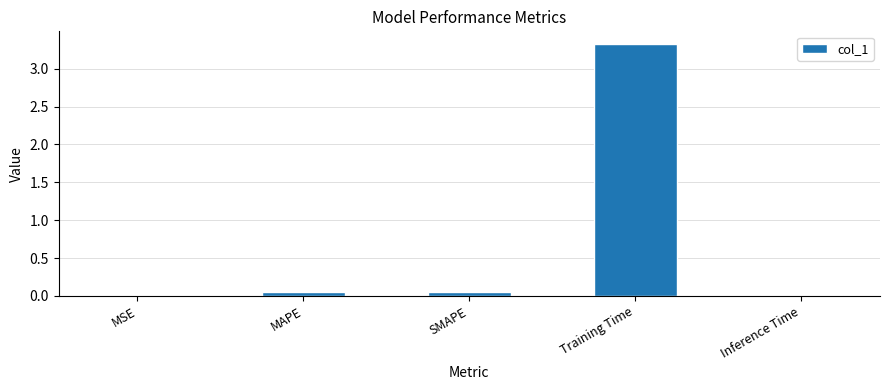

At which category does the chart reach its peak across all series?

Training Time